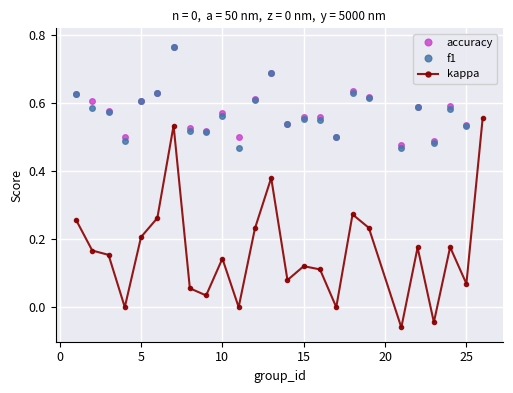

True or false: f1 and accuracy cross at least once.

False